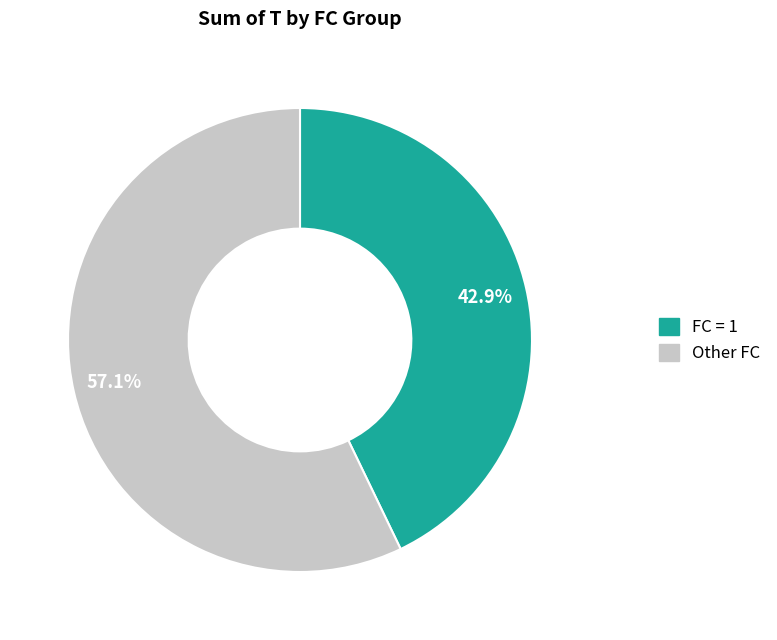

Which slice is the smallest?

FC = 1